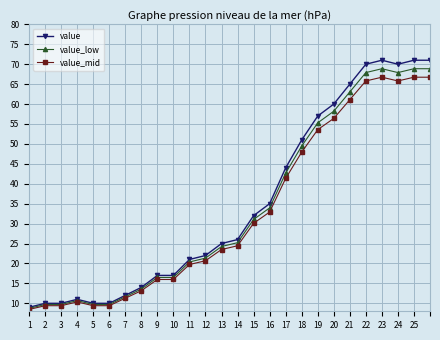

Which series has the largest range (max minus min)?

value